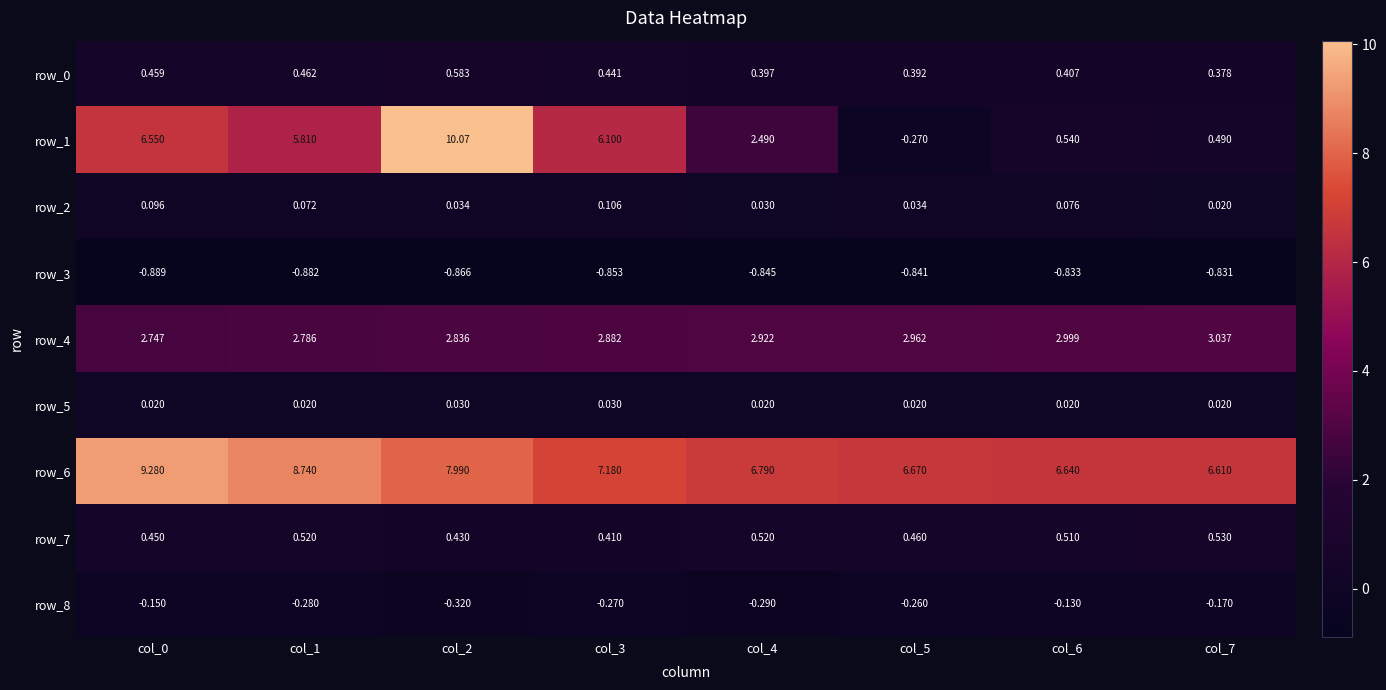

What is the sum of the row_8 values at col_1 and col_2?

-0.6